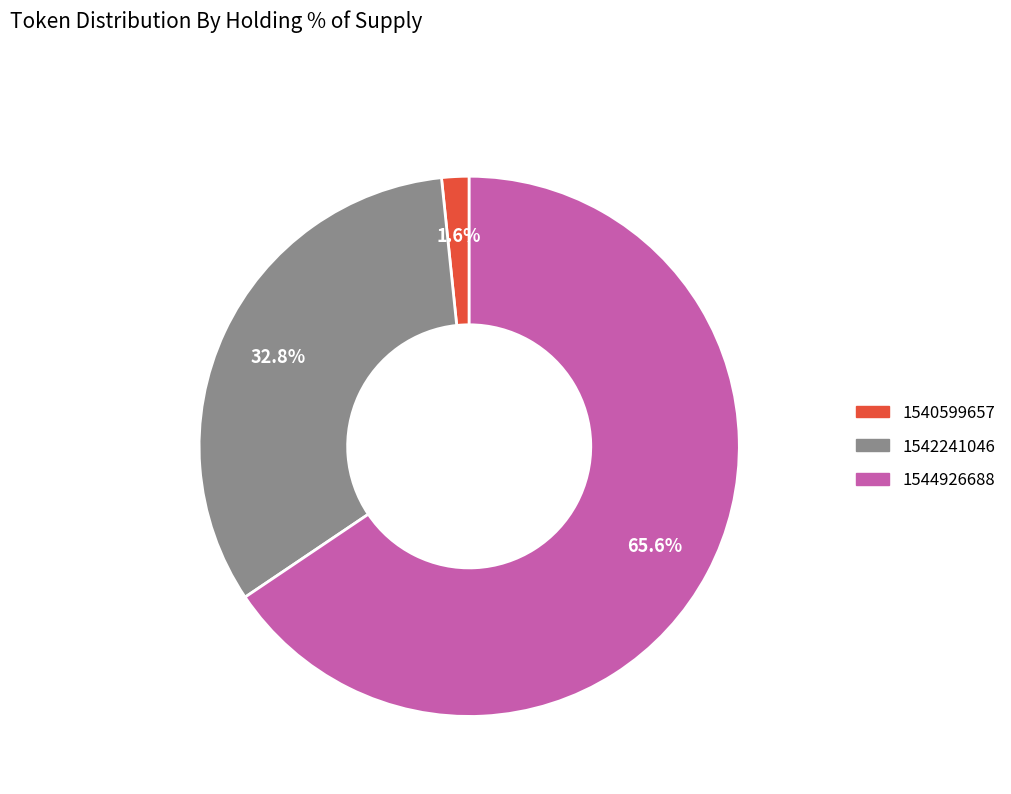

To the nearest percent, what is the difference between the largest and smallest slice percentages?

64%